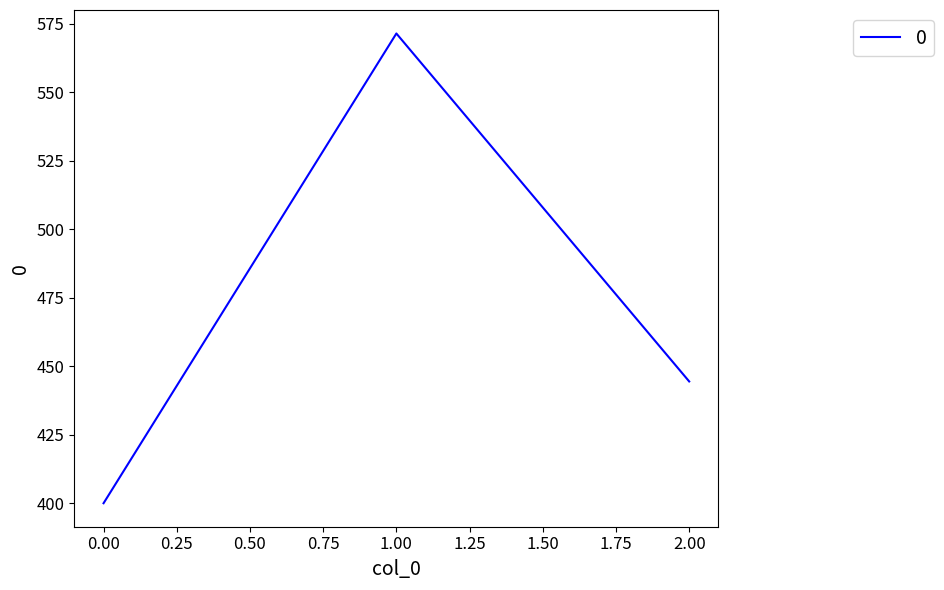

Read the value at 2.00.

444.4